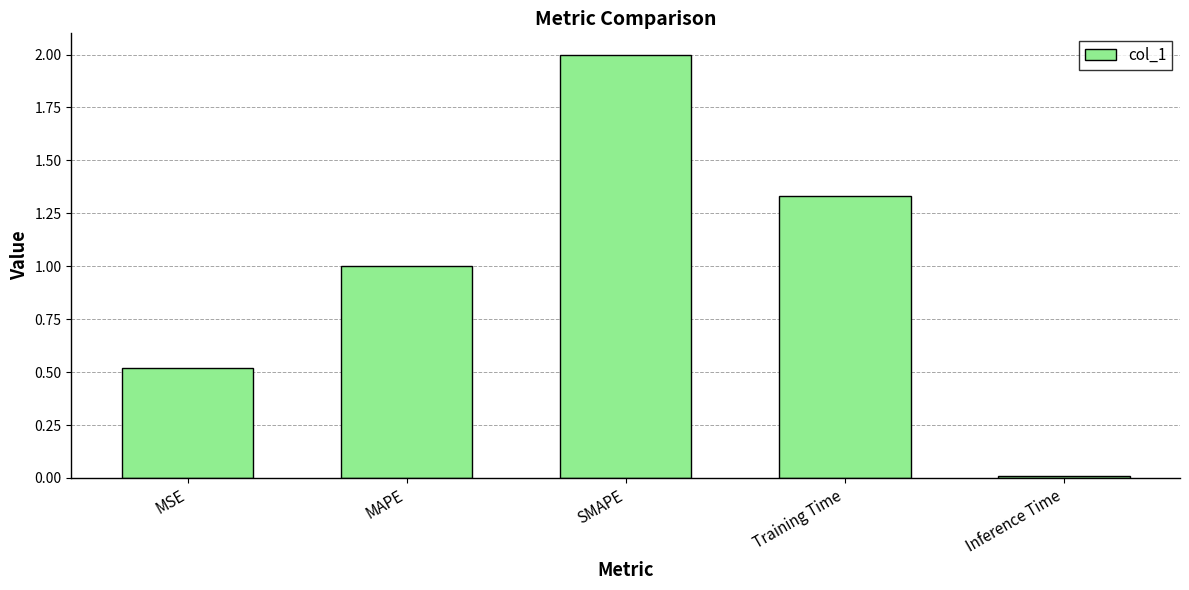

Which has a higher value, MAPE or Inference Time?

MAPE